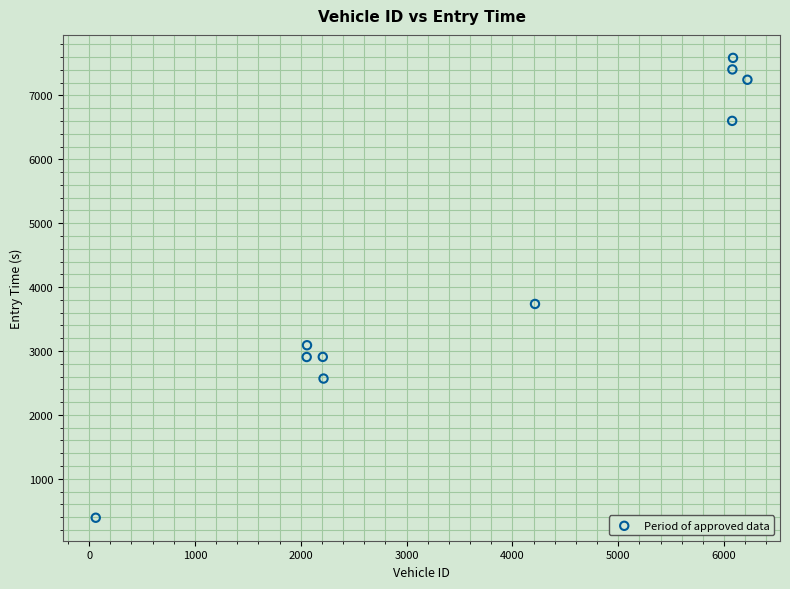

What is the average X value?

3727.2